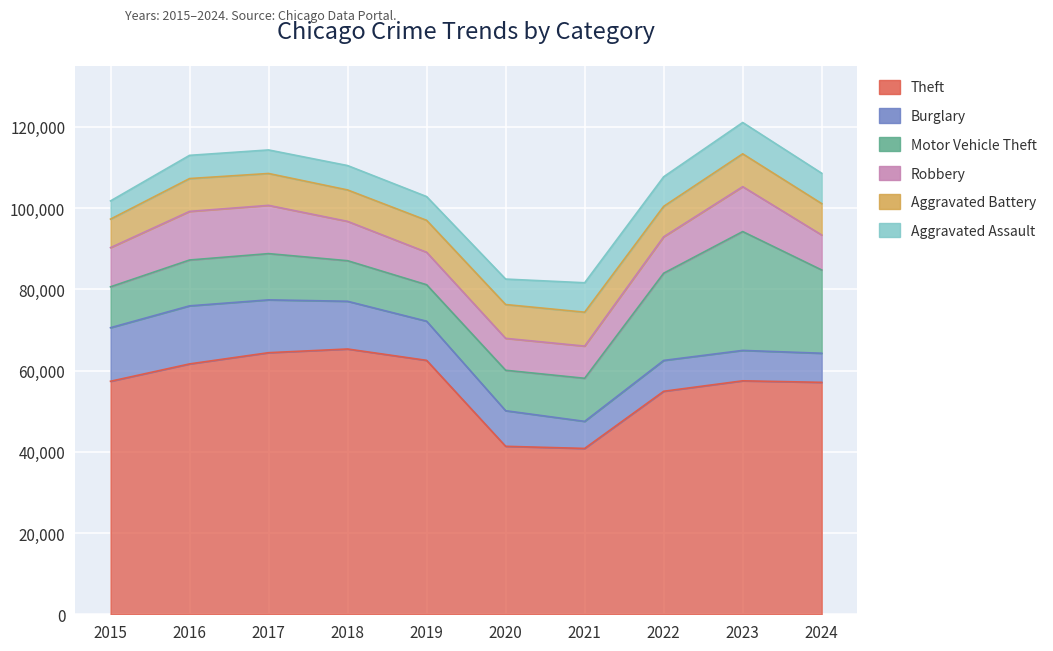

Is it true that Robbery equals 5481 at 2017?

False